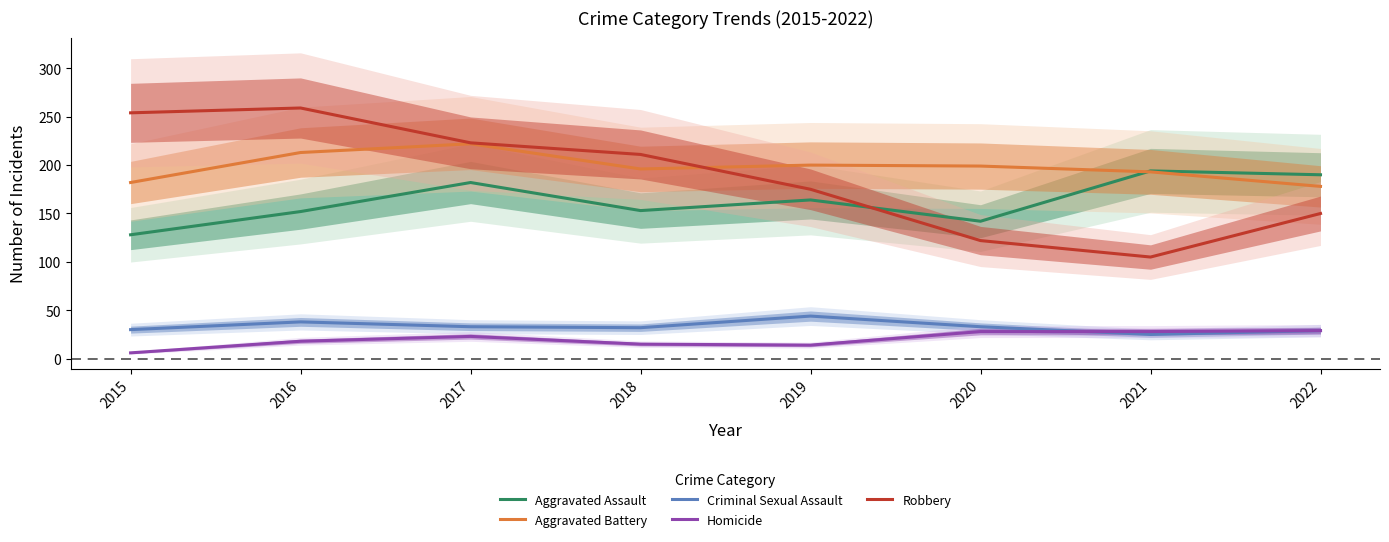

How many values in the Aggravated Battery series exceed 199?

3